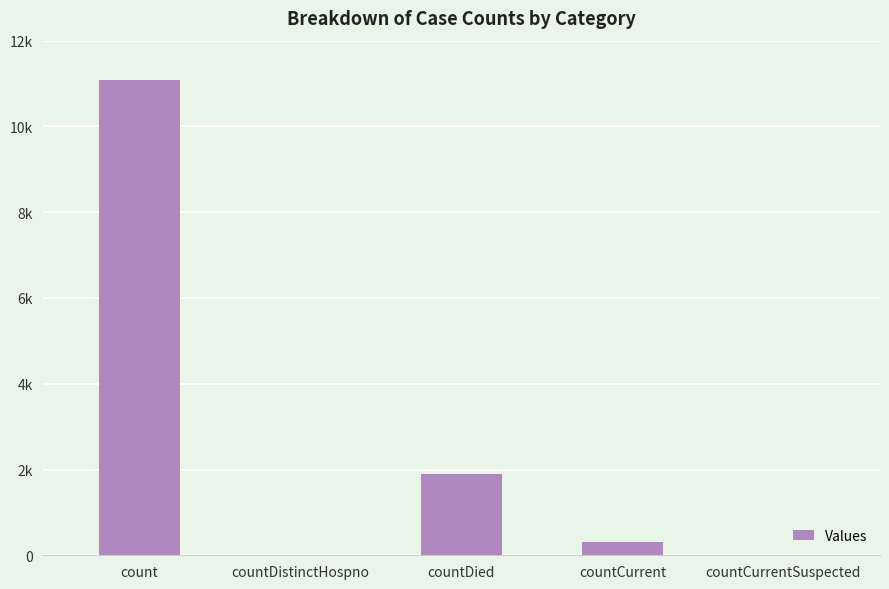

What is the label of the 5th bar from the right?

count